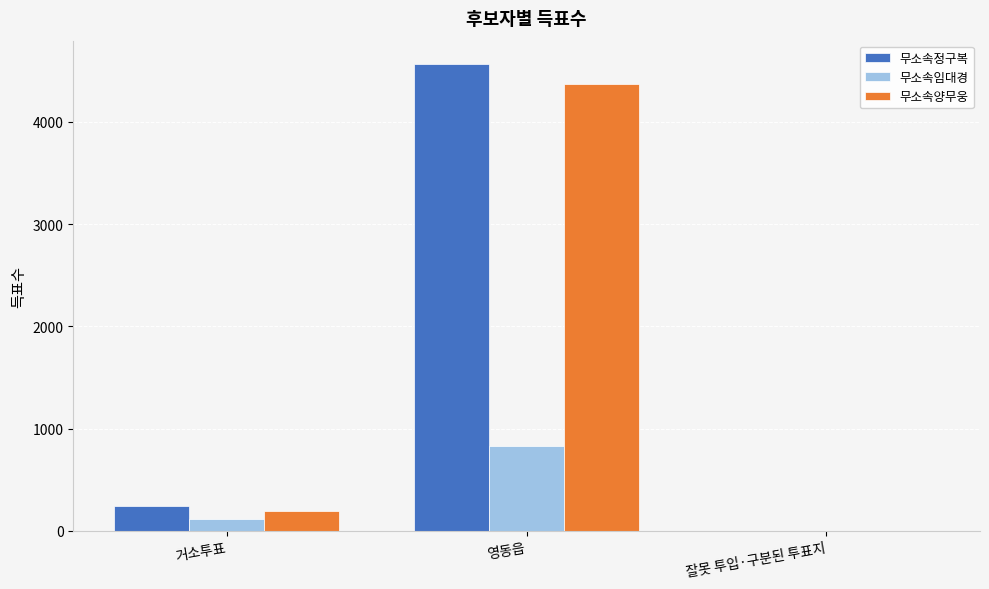

Which series has the largest total across all categories?

무소속정구복